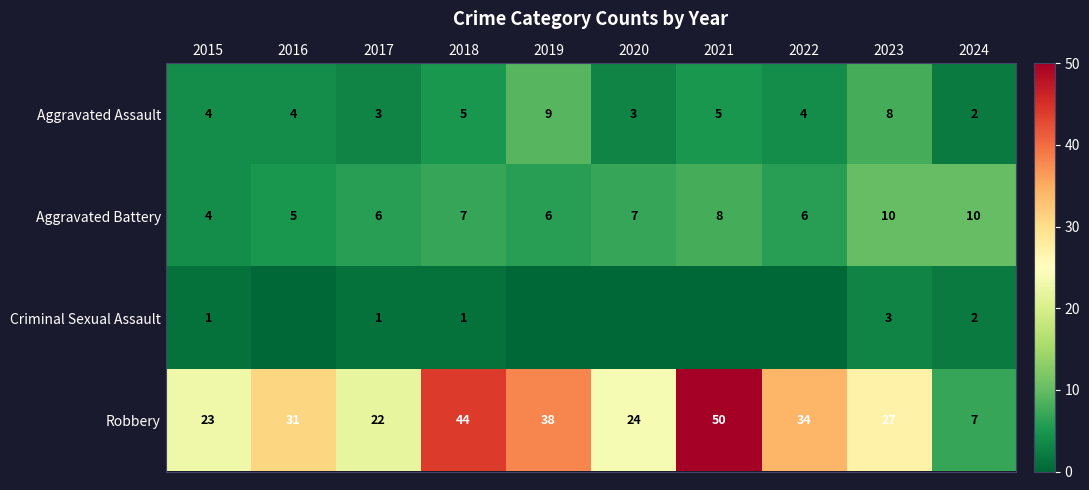

Which category has the highest value in the Aggravated Assault series?

2019